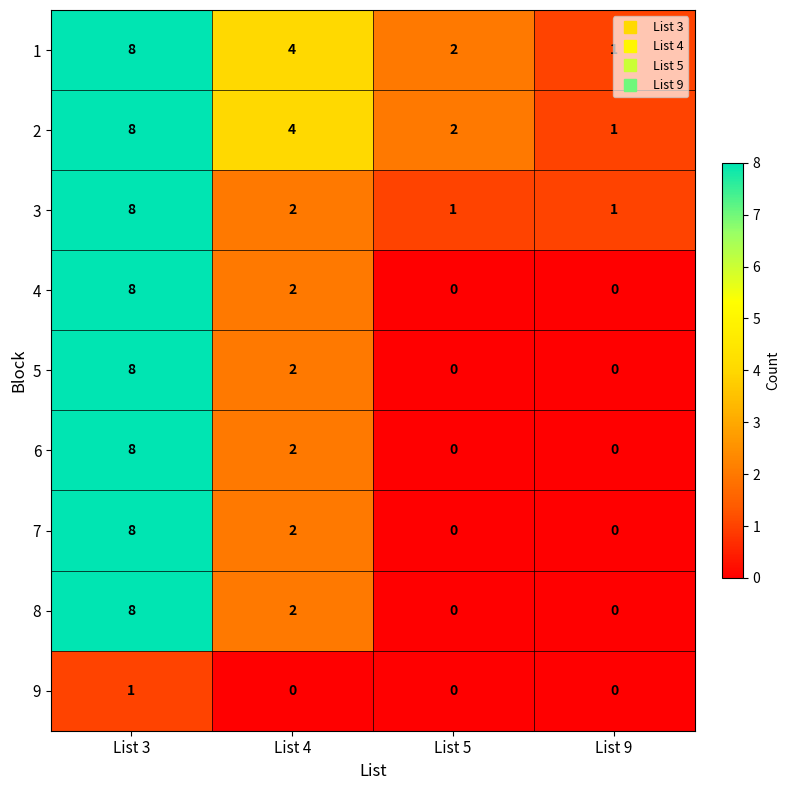

At which label does 7 first exceed 2?

List 3